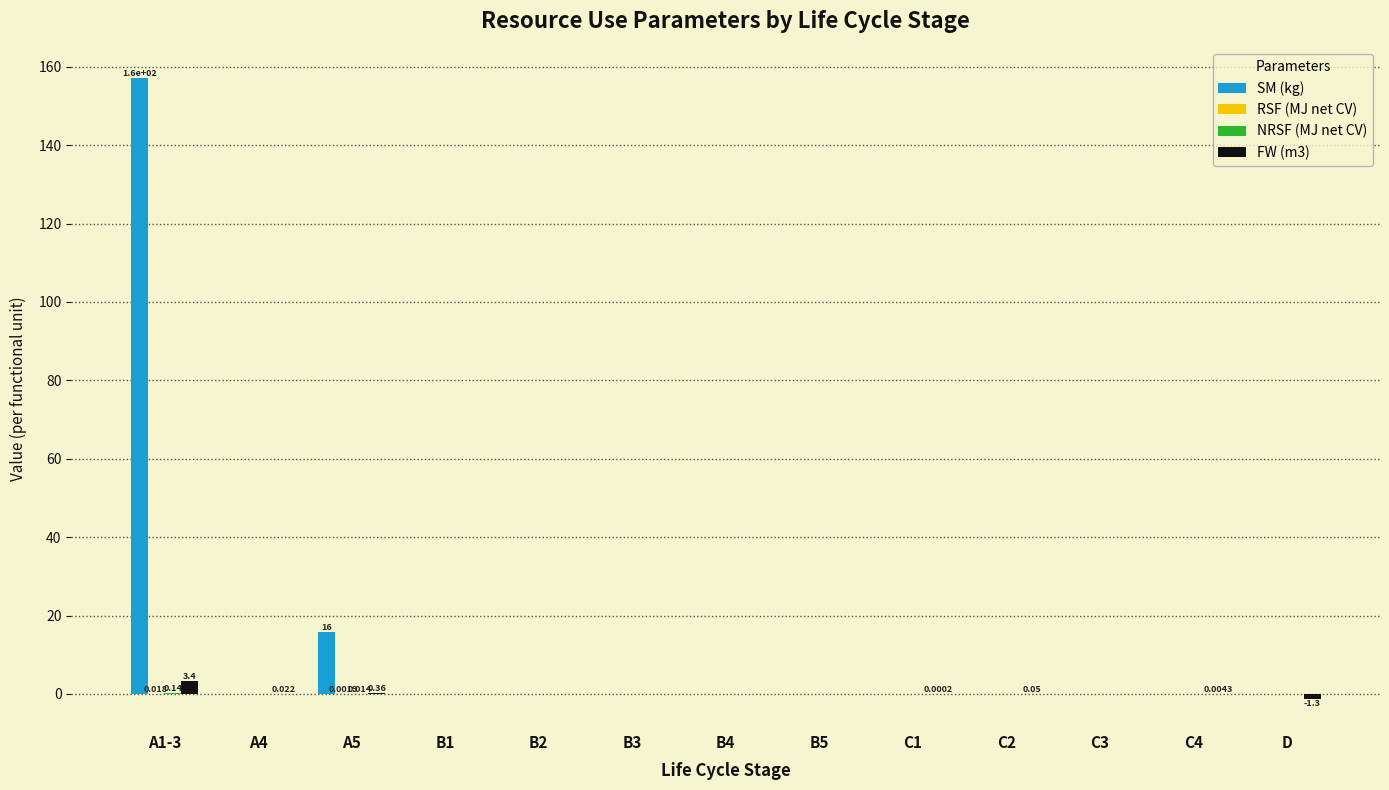

Are the bars grouped side by side (vs. stacked)?

Yes